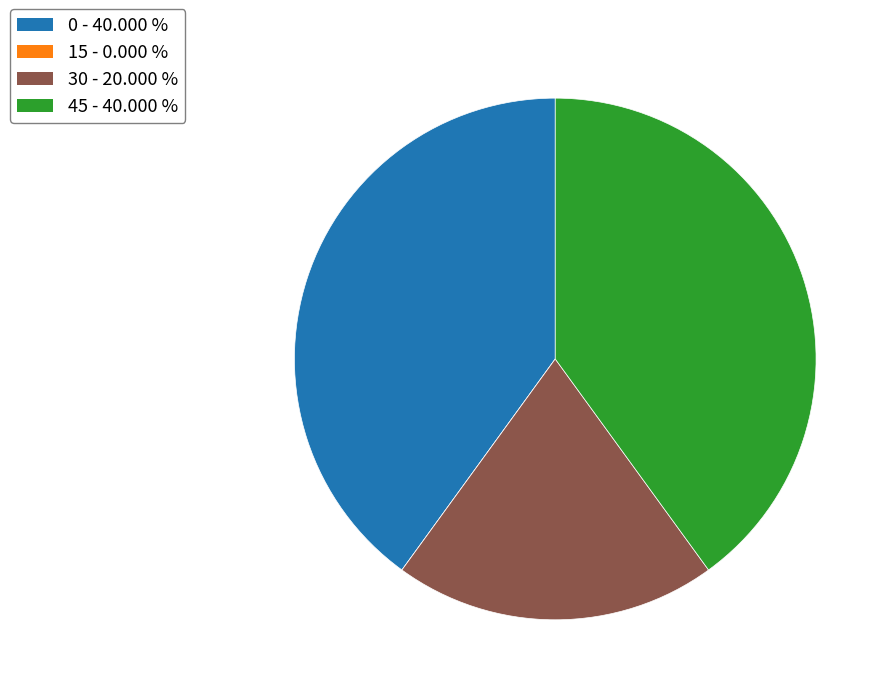

Is there a majority slice in this chart?

No